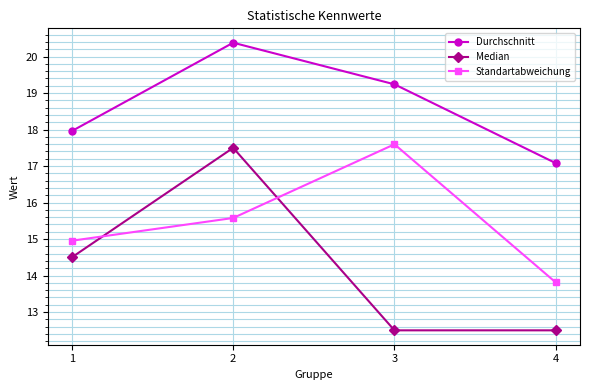

True or false: Durchschnitt has a value of 17.1 at 4.

True